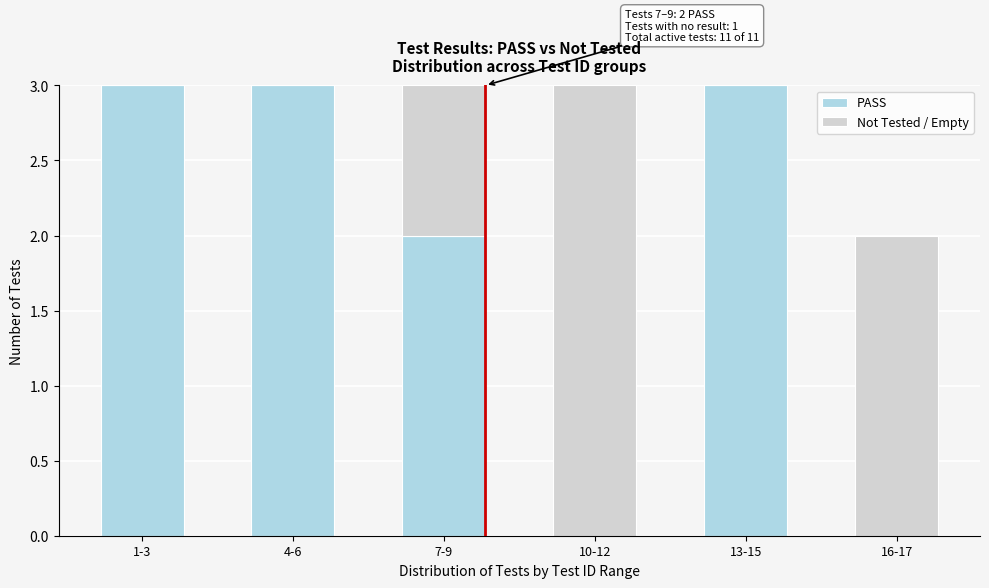

Reading left to right, list the values for the PASS series.

1-3=3	4-6=3	7-9=2	10-12=0	13-15=3	16-17=0